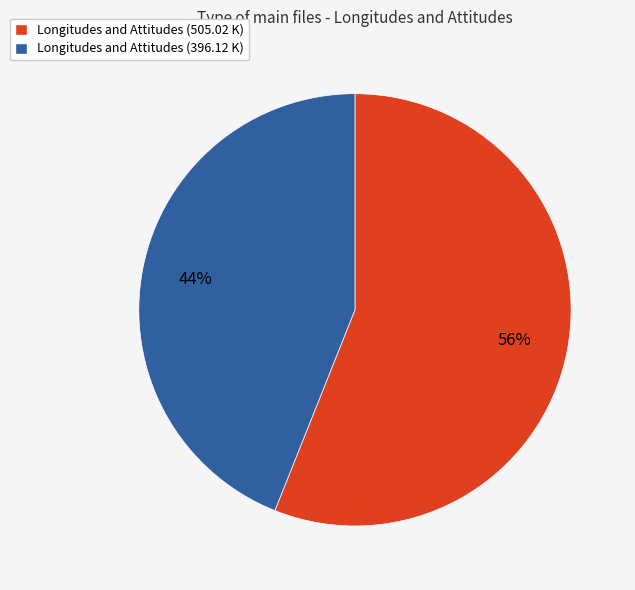

Which has a higher value, Longitudes and Attitudes (396.12 K) or Longitudes and Attitudes (505.02 K)?

Longitudes and Attitudes (505.02 K)